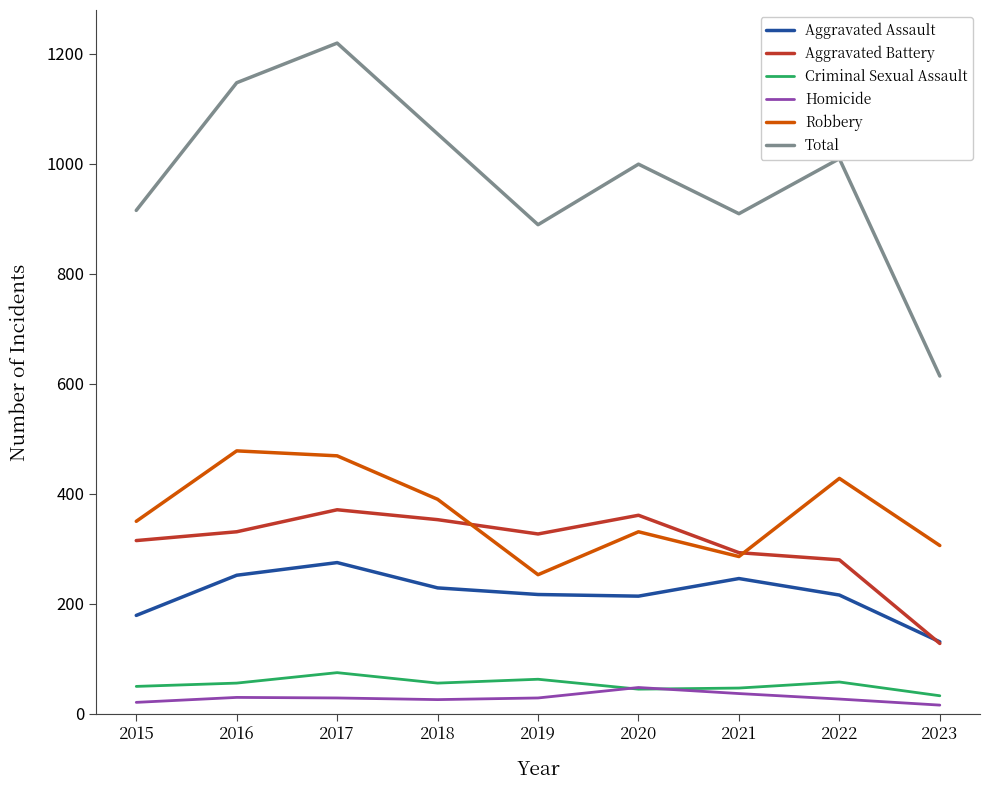

Does the chart have visible grid lines?

No